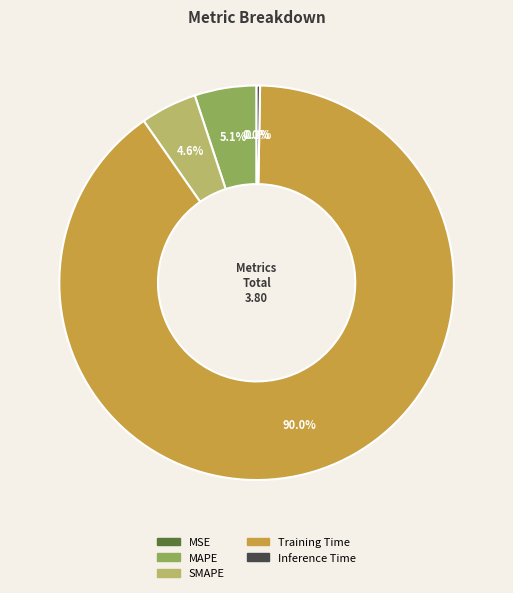

The Training Time slice represents 99% of the pie. True or false?

False